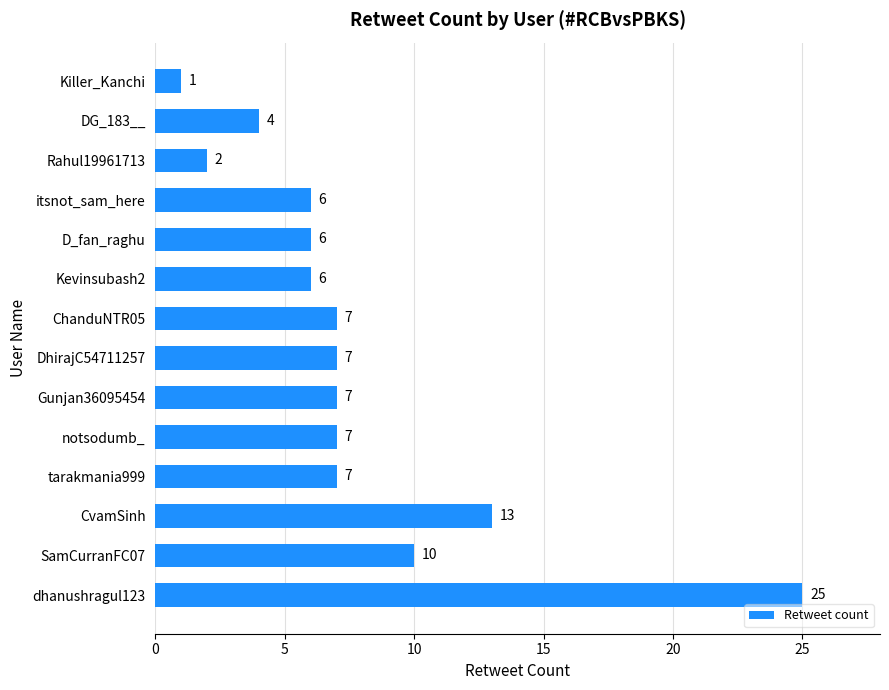

Read the value at ChanduNTR05, to the nearest 10.

10